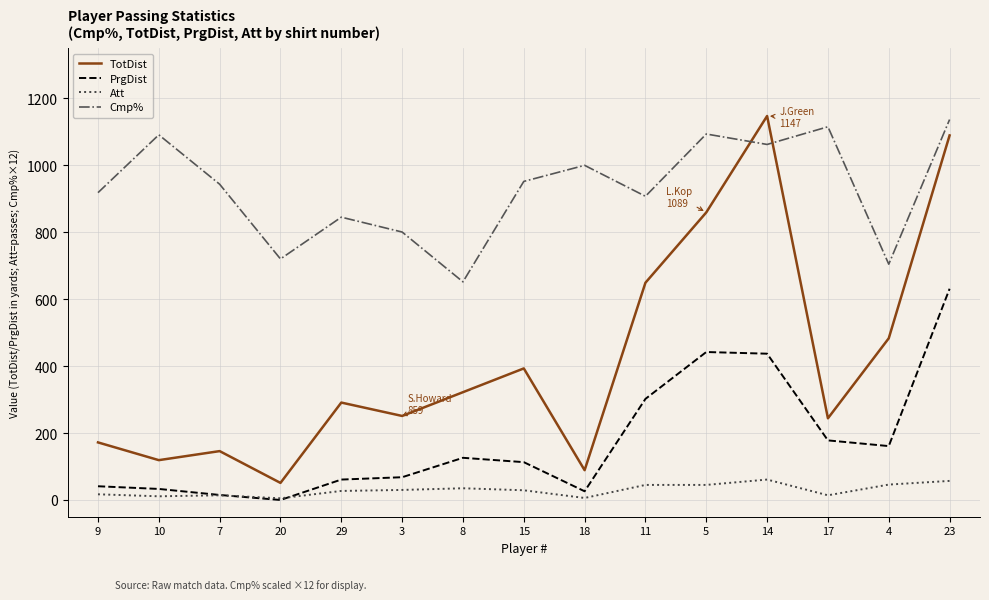

What is the total value across all series at 14?

2707.0